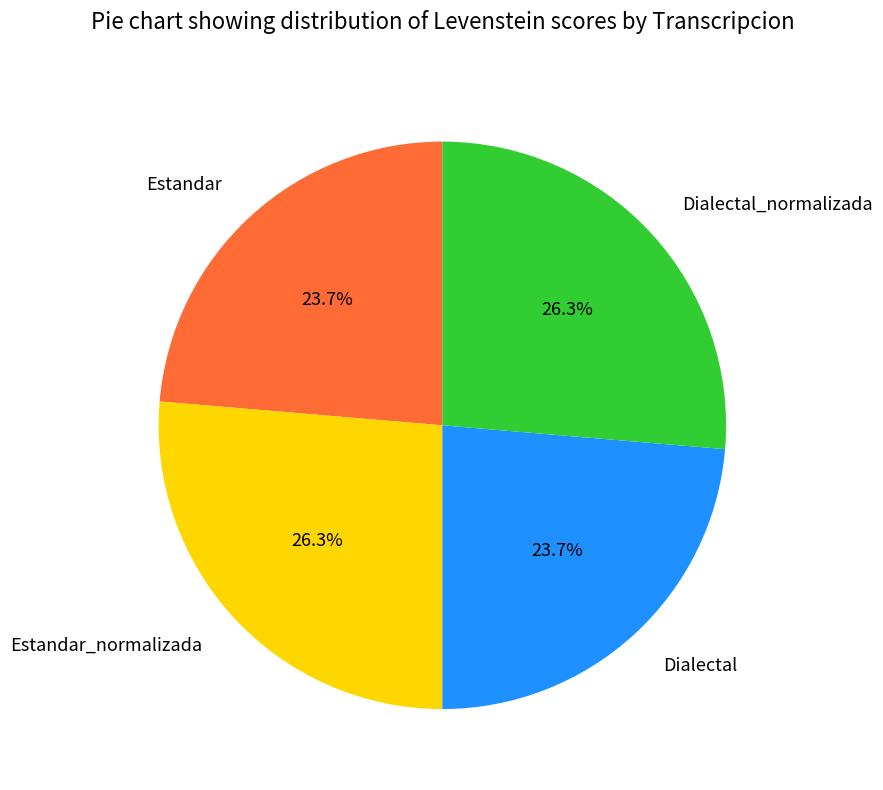

Approximately how many times larger is the value at Dialectal compared to Dialectal_normalizada?

0.9